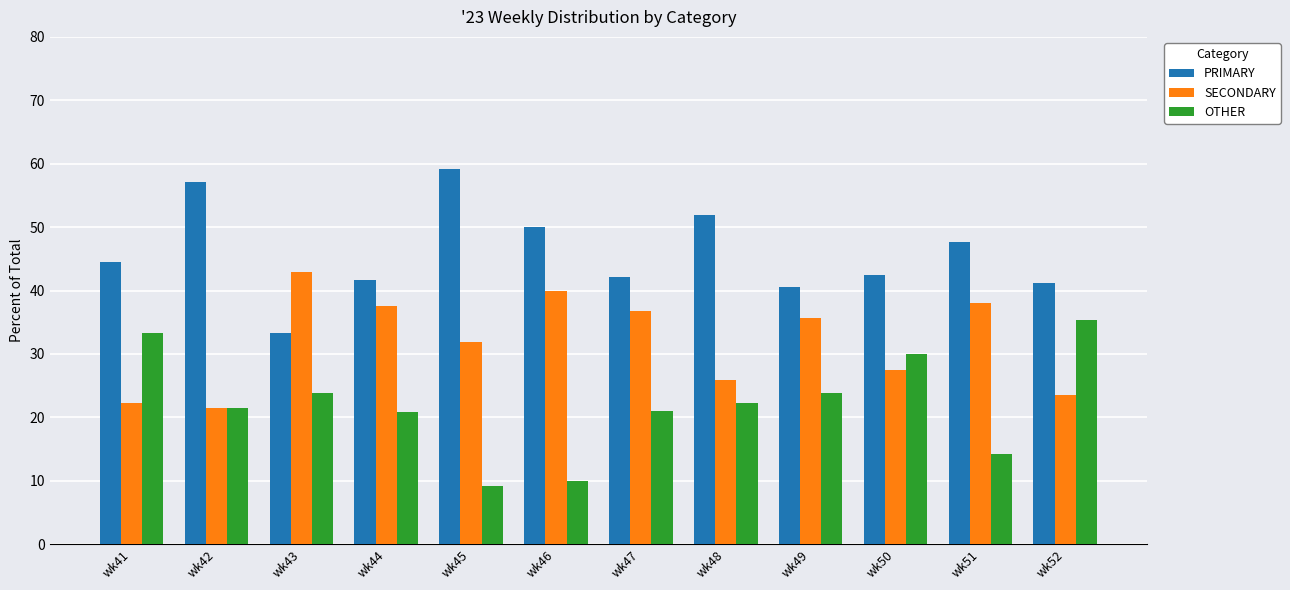

What is the difference between the PRIMARY values at wk49 and wk41?

4.0